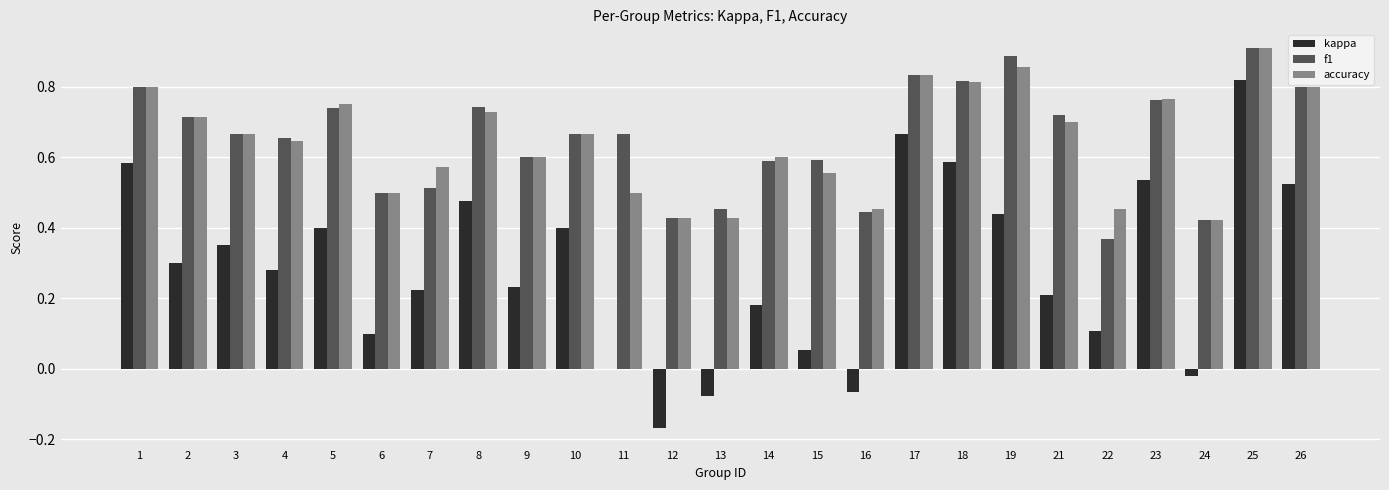

How many groups of bars are there?

25